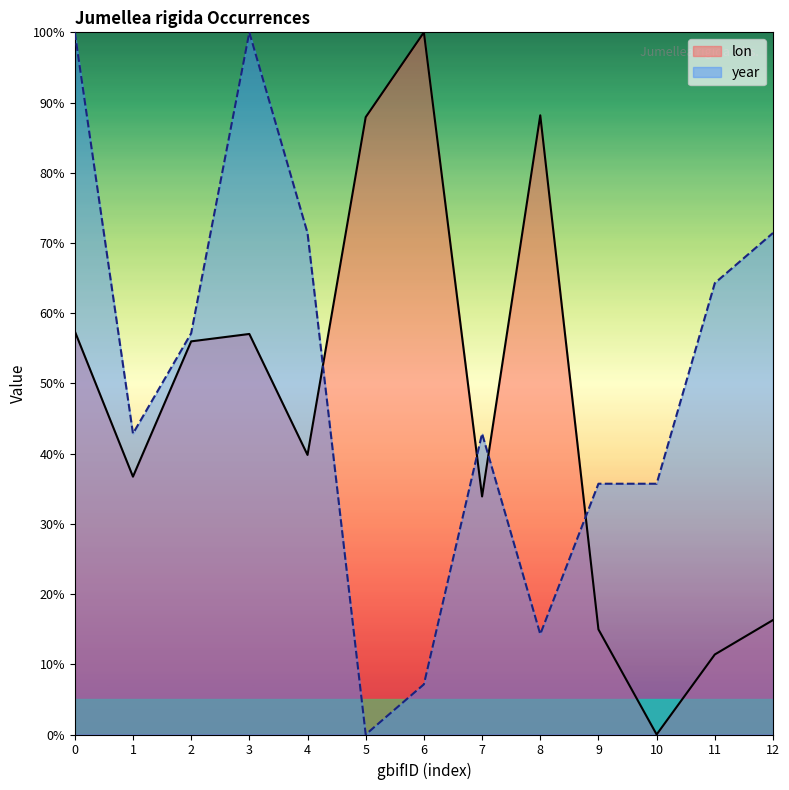

At which label is lon closest to 50?

2